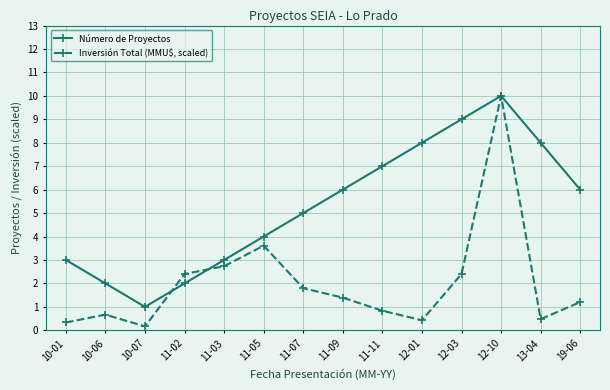

Between 10-01 and 11-07, which series saw the biggest shift?

Número de Proyectos